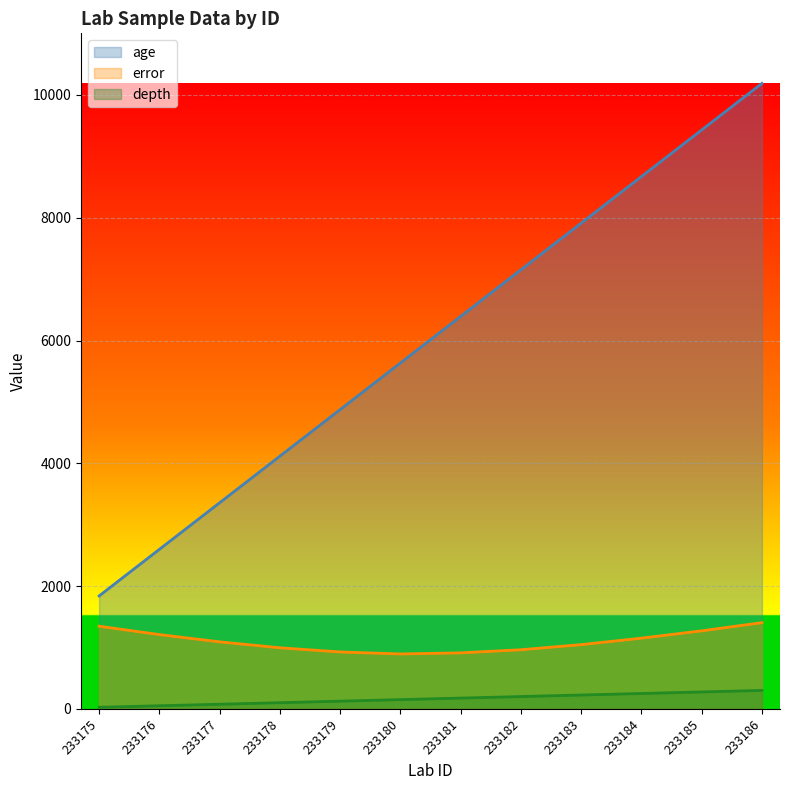

What is the difference between the second highest and second lowest values in the depth series?

225.0